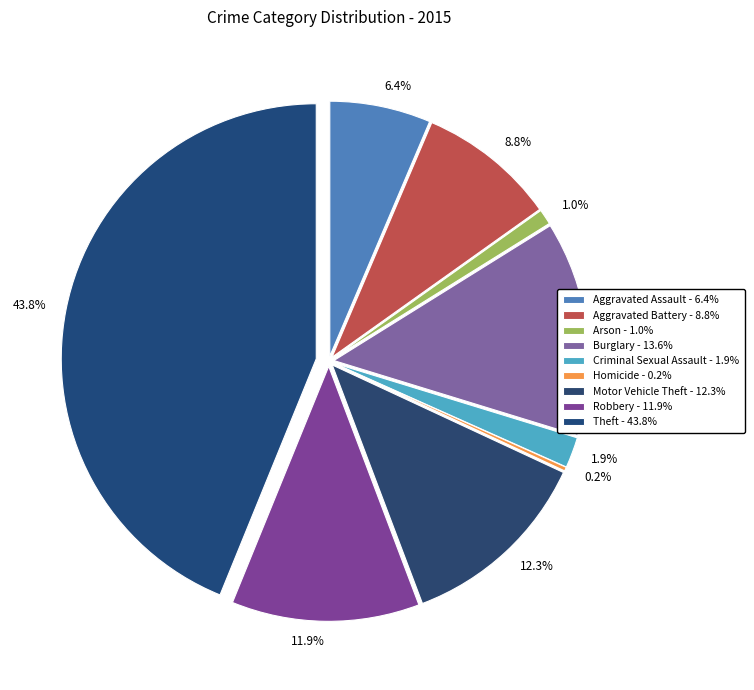

Count the number of slices in the pie.

9